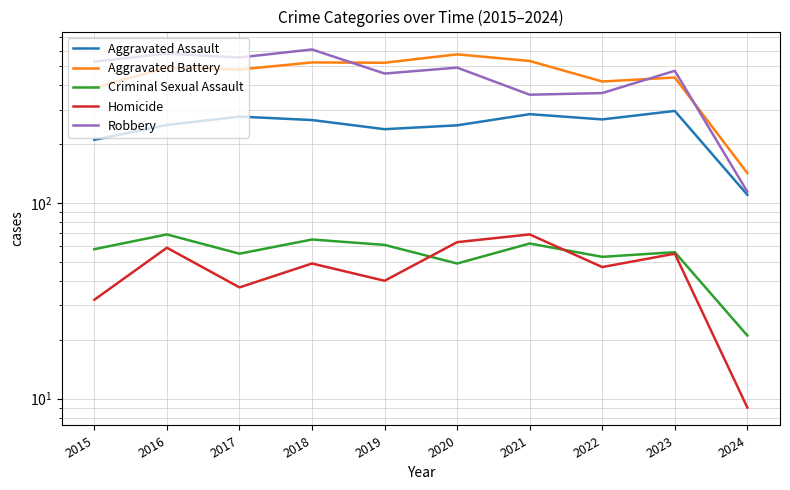

What is the smallest value displayed?

9